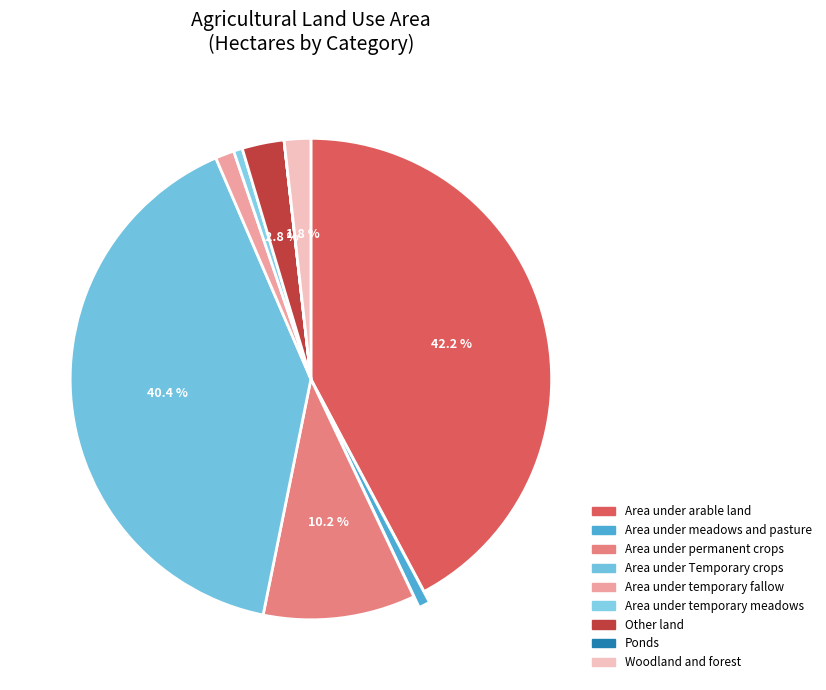

Which category has the biggest portion of the pie?

Area under arable land